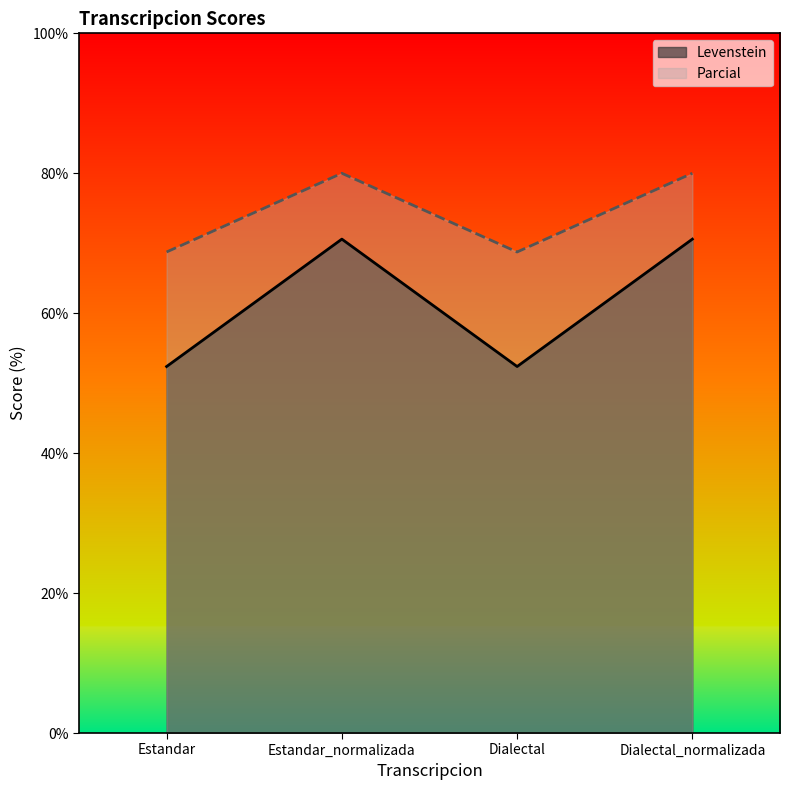

What is the label of the 1st point from the right?

Dialectal_normalizada